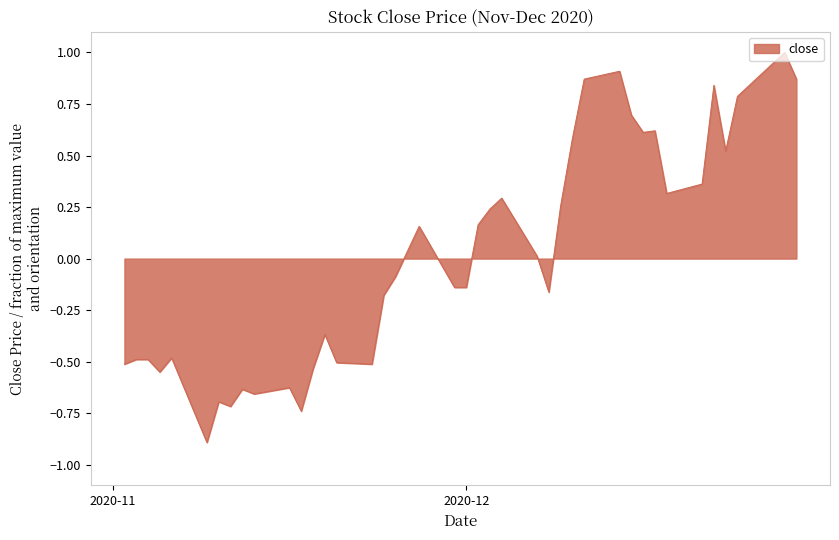

What is the greatest value displayed?

1.0